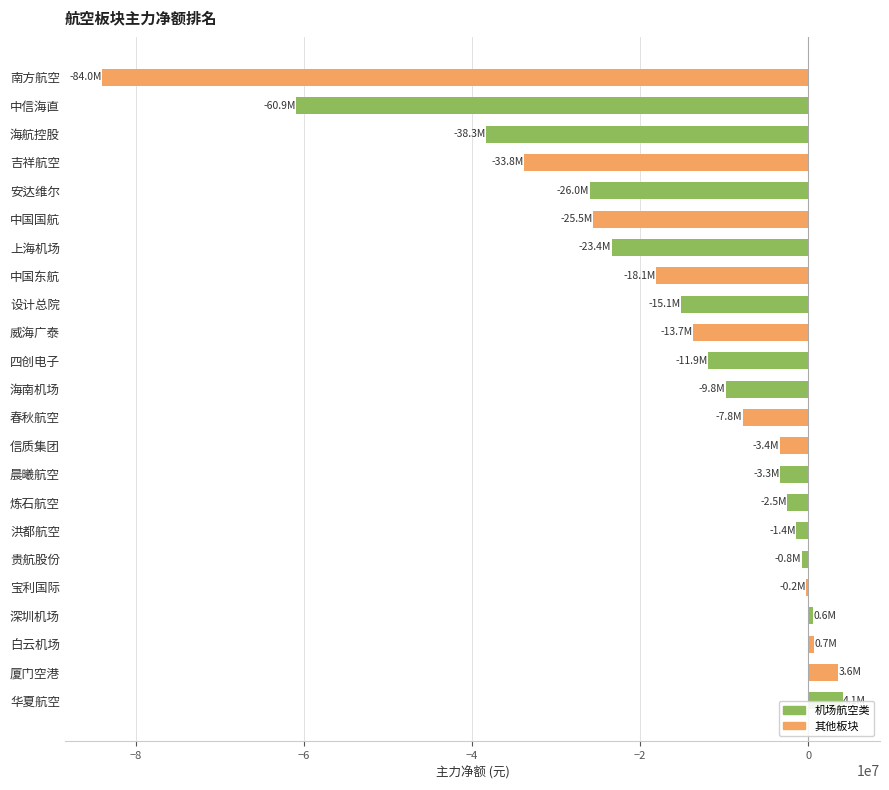

How many distinct data groups are displayed?

1